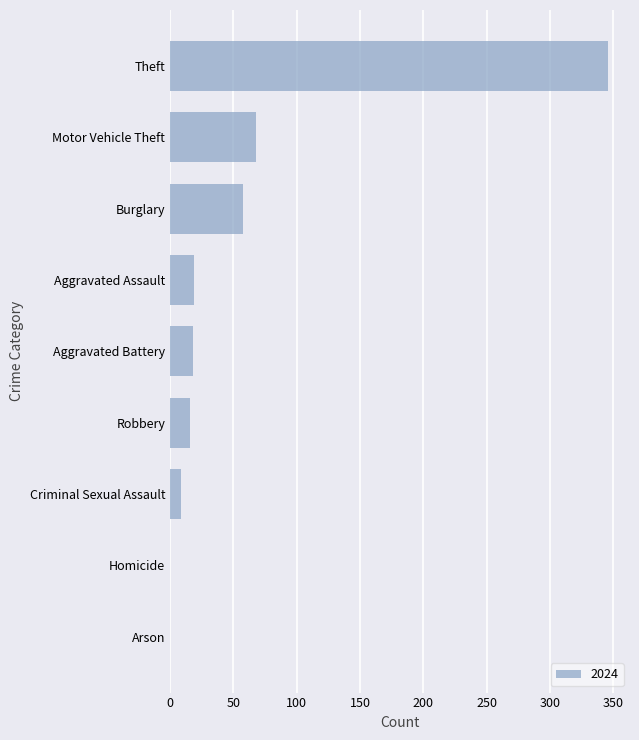

Count the number of categories in the chart.

9